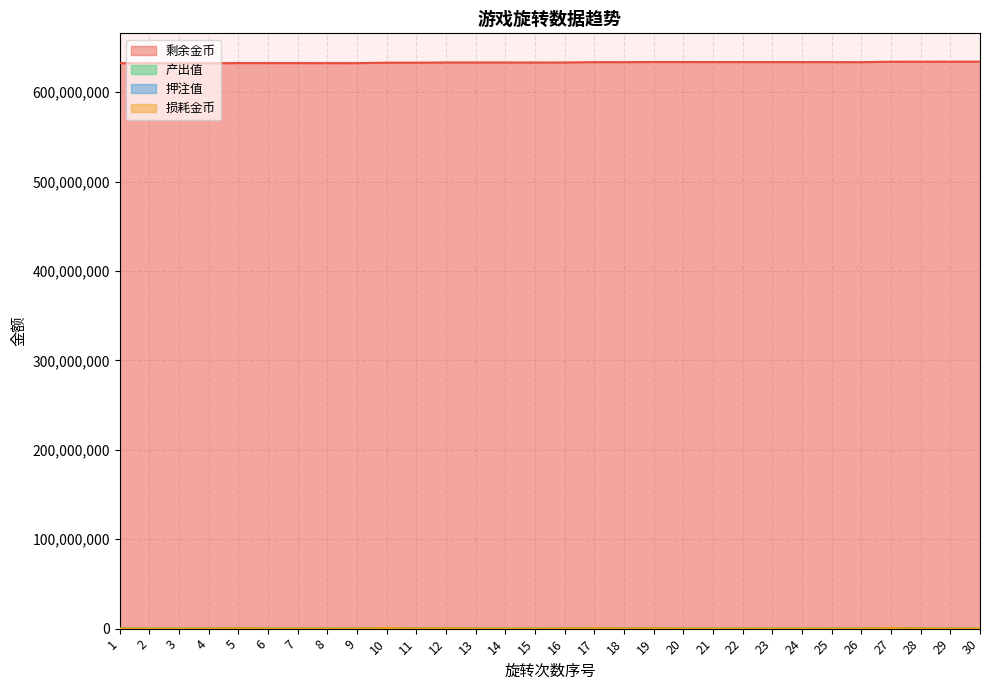

What is the highest value of the 剩余金币 series?

634246052